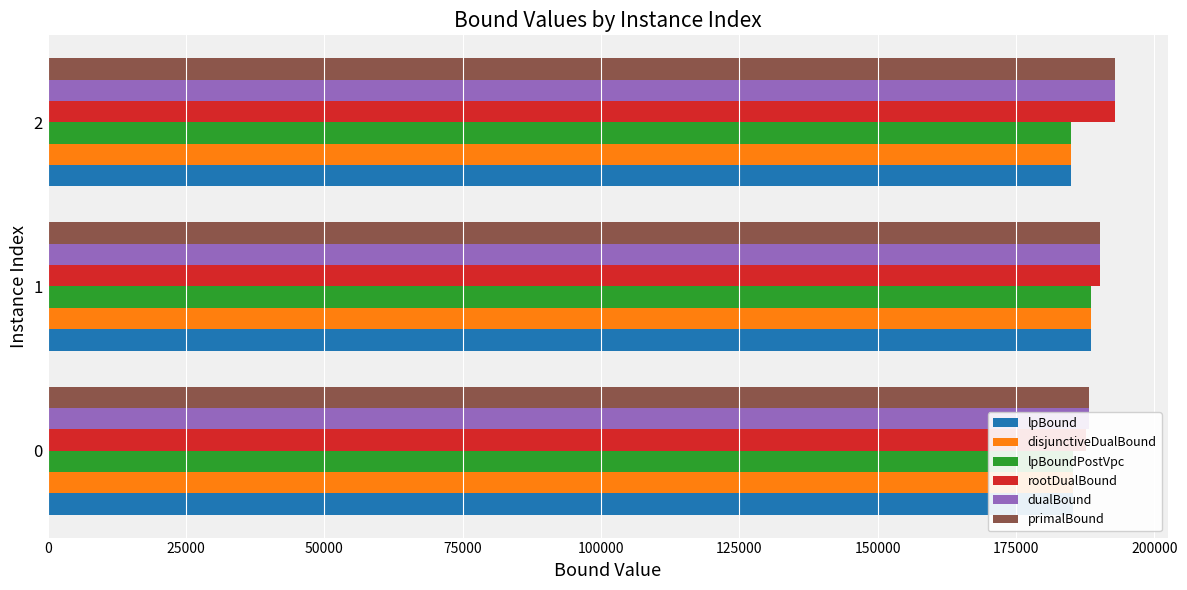

What is the value of the primalBound bar at the 2nd from the left?

190185.6